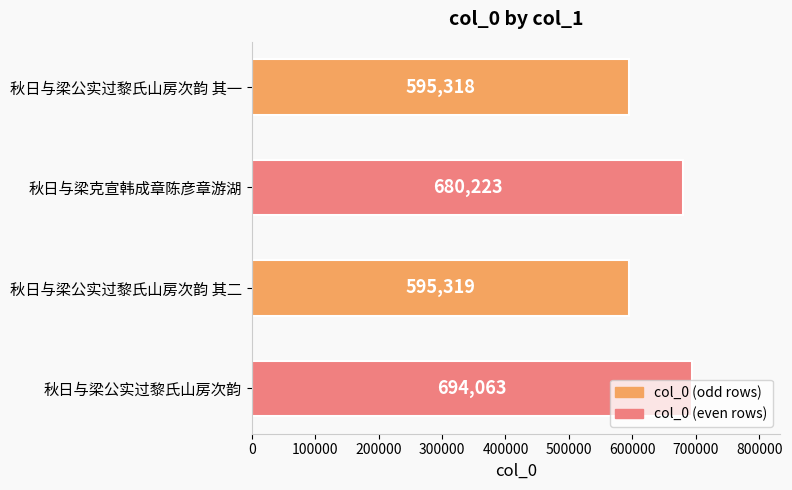

What is the ratio of the value at 秋日与梁公实过黎氏山房次韵 to the value at 秋日与梁公实过黎氏山房次韵 其二?

1.2